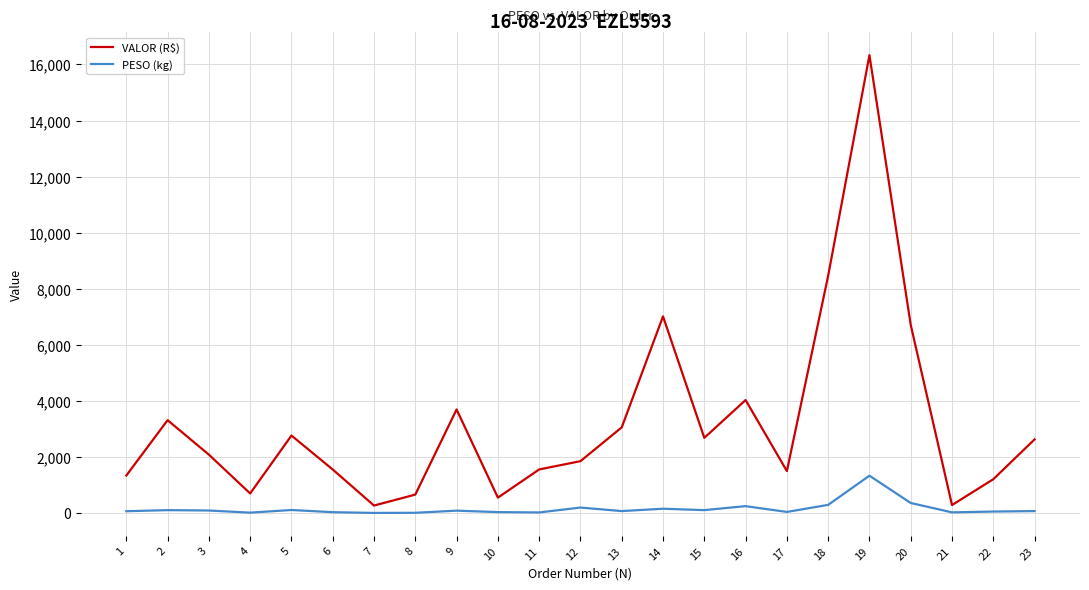

True or false: PESO (kg) and VALOR (R$) intersect in this chart.

False